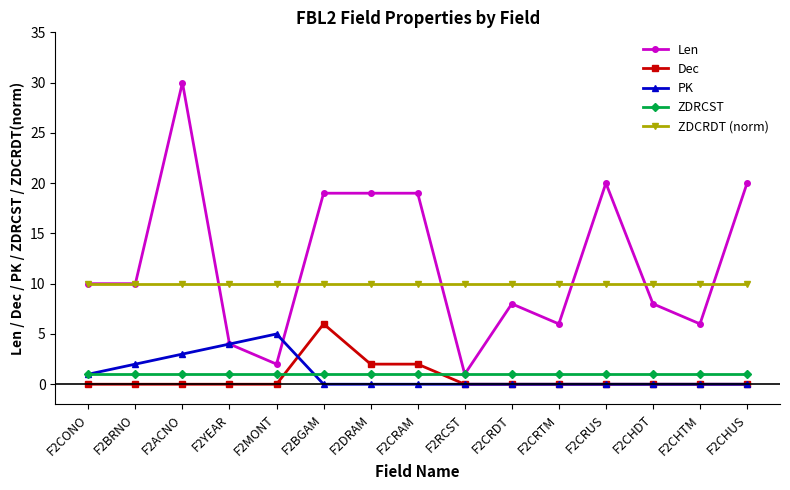

Which series changed the most between F2ACNO and F2MONT?

Len